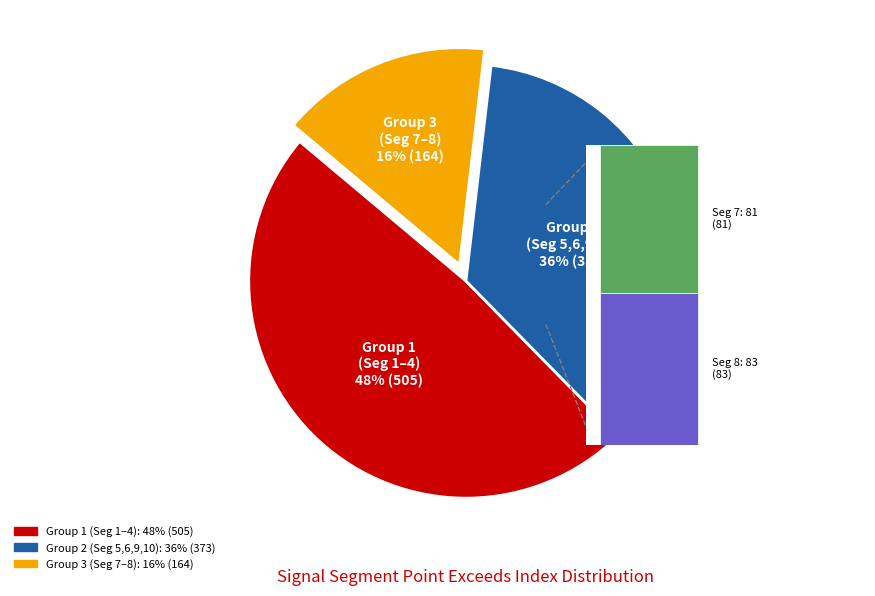

Is there any slice that represents more than half of the pie?

No